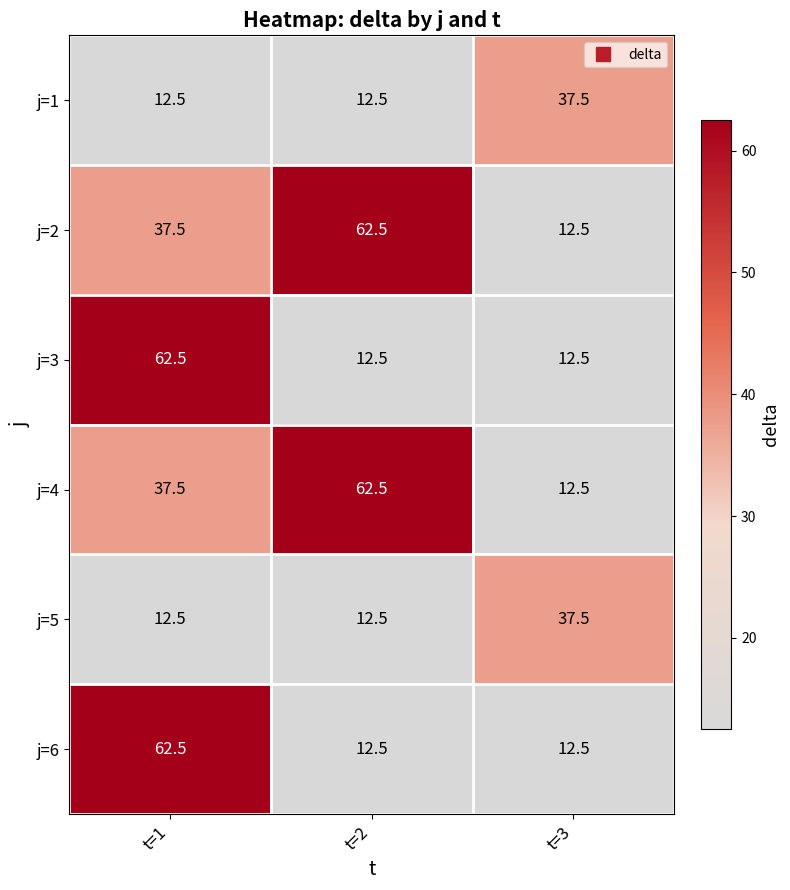

What is the total value across all series at t=1?

225.0